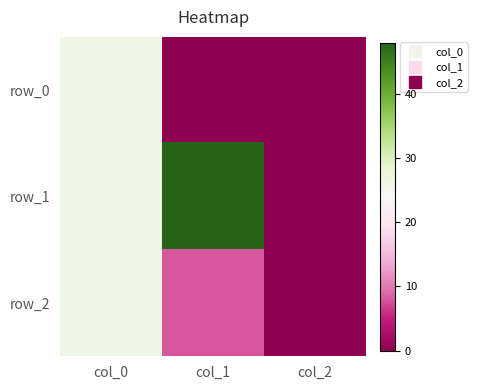

What is the sum of all row_0 values?

26